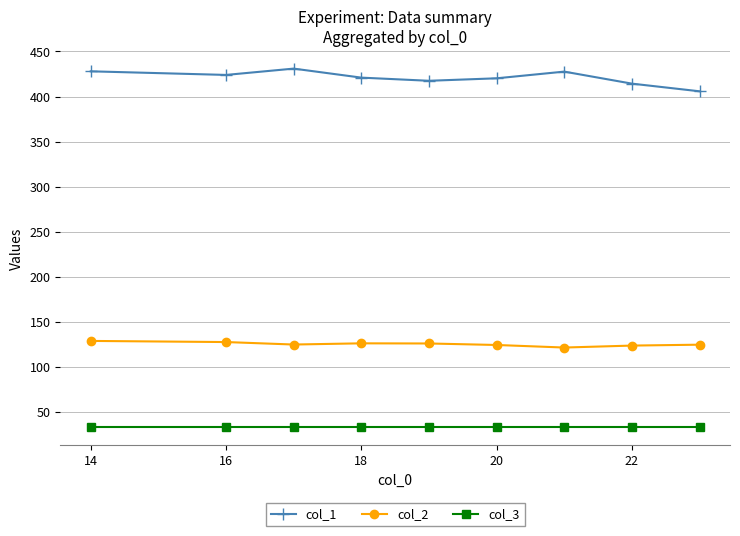

True or false: col_2 and col_3 cross at least once.

False